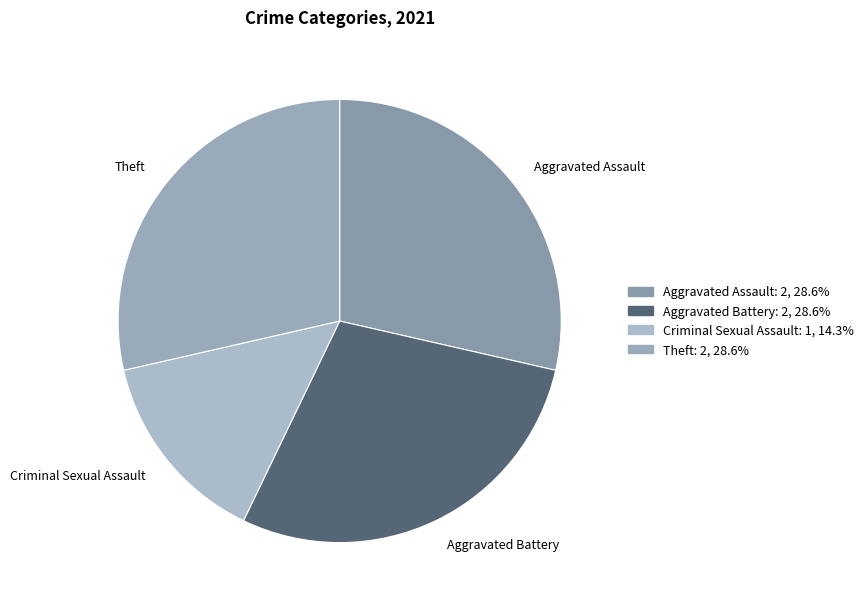

Is there a majority slice in this chart?

No